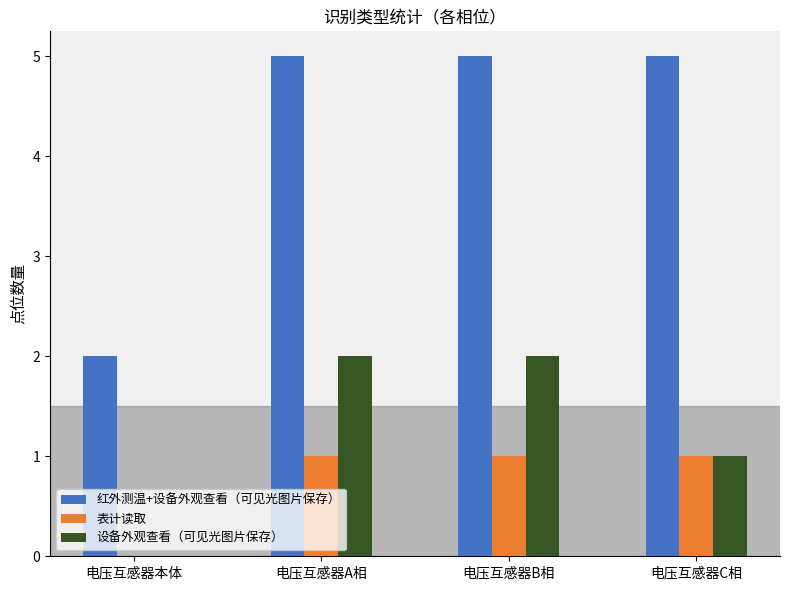

Which series has the largest total across all categories?

红外测温+设备外观查看（可见光图片保存）